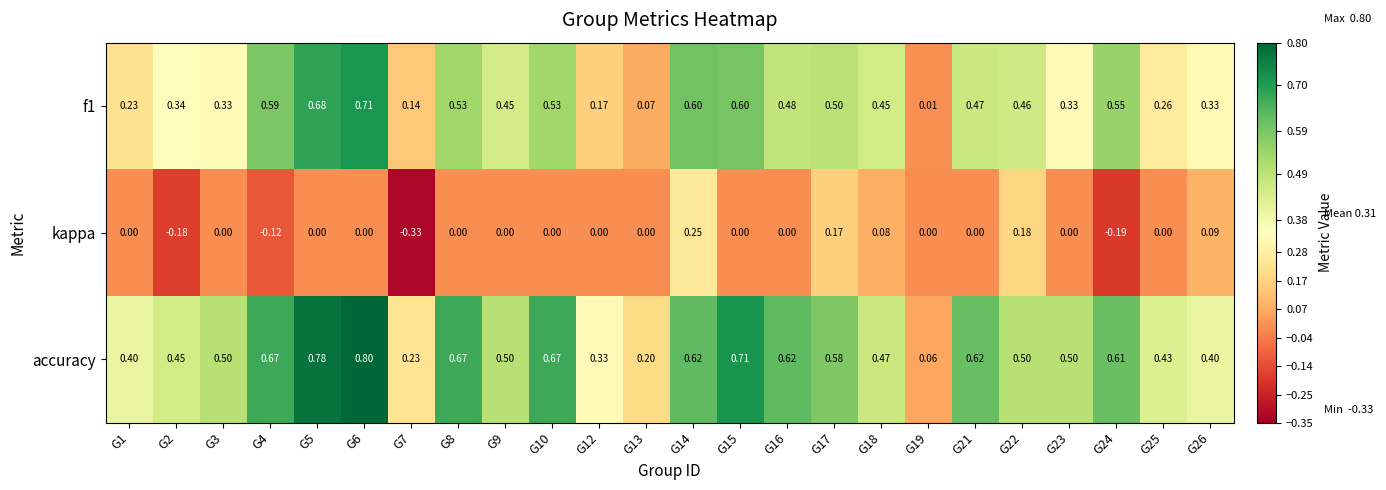

Which series has the largest total across all categories?

accuracy